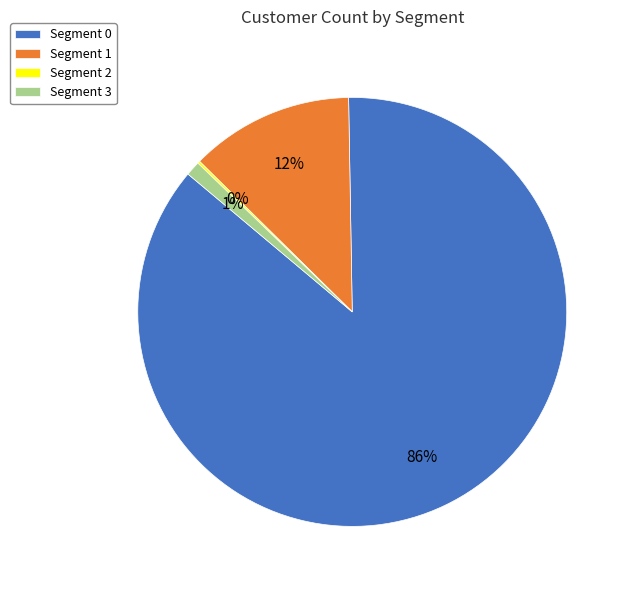

Which slice is the largest?

Segment 0